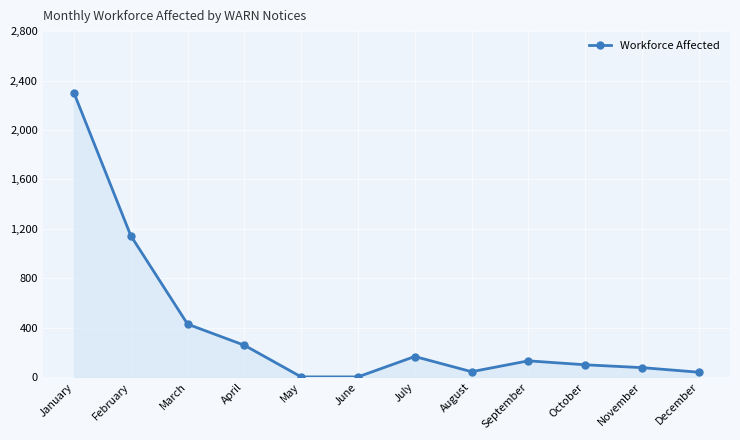

Approximately how many times larger is the value at October compared to November?

1.3